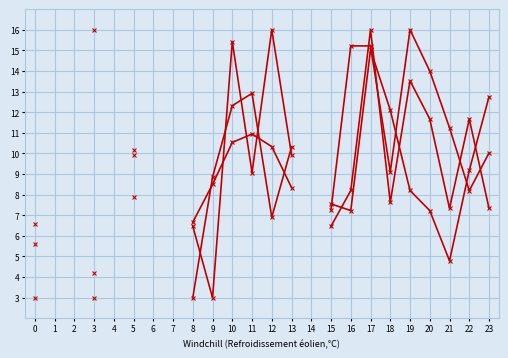

Where is Rating nearest to the value 9?

9